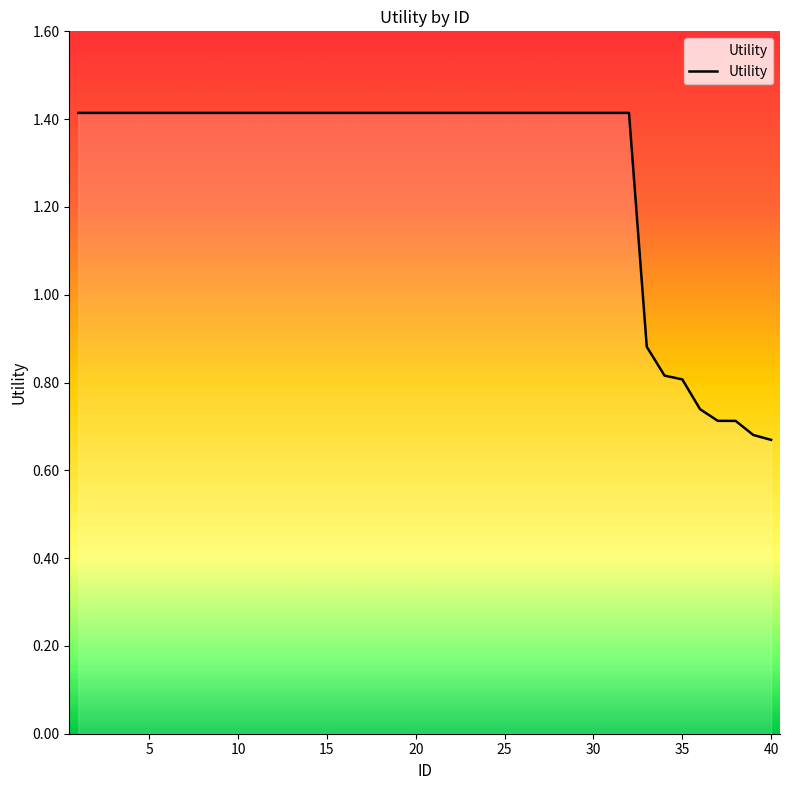

What is the sum of all values?

51.3